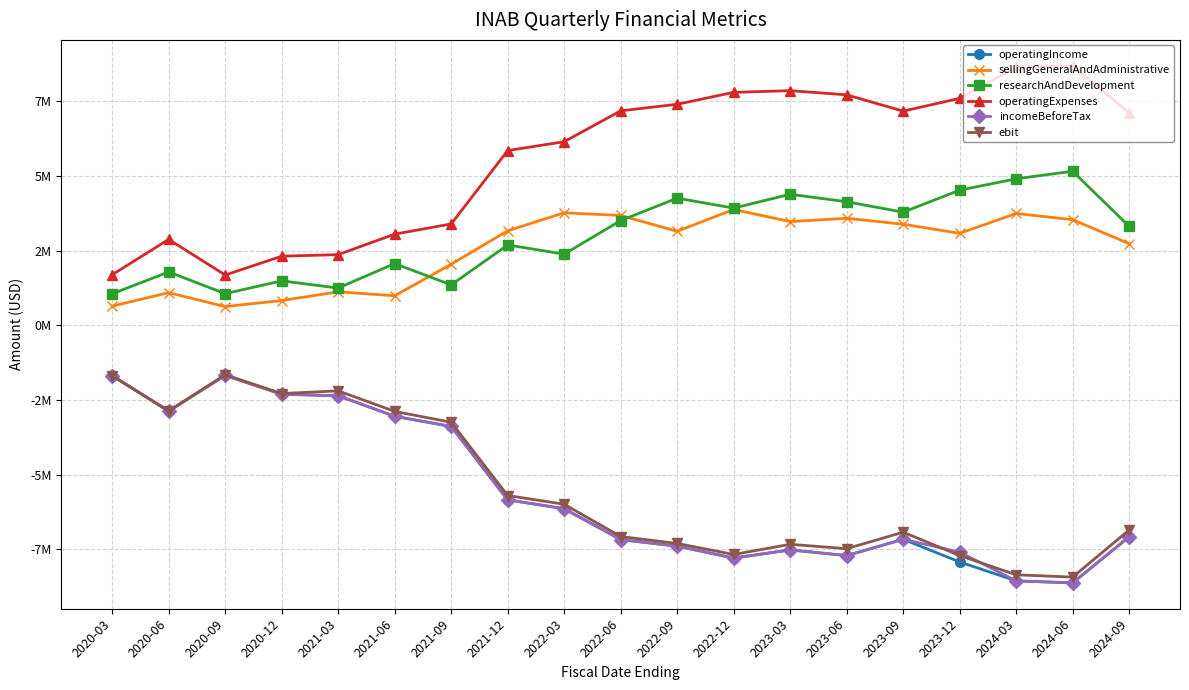

At 2021-09, list the series in order from smallest to largest.

operatingIncome, incomeBeforeTax, ebit, researchAndDevelopment, sellingGeneralAndAdministrative, operatingExpenses